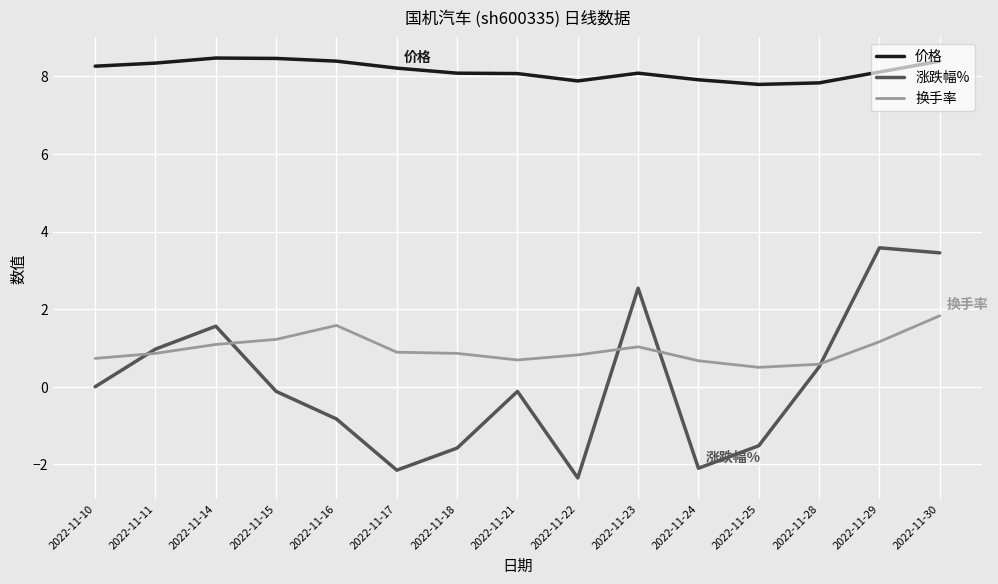

Which series has the largest range (max minus min)?

涨跌幅%